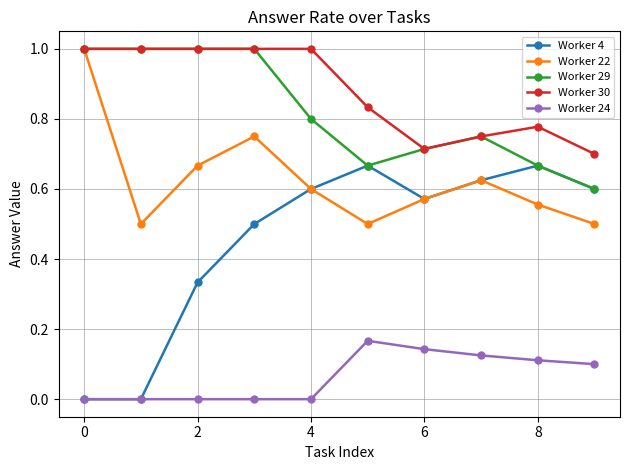

In Worker 22, how many points are higher than both neighbors (excluding endpoints)?

2